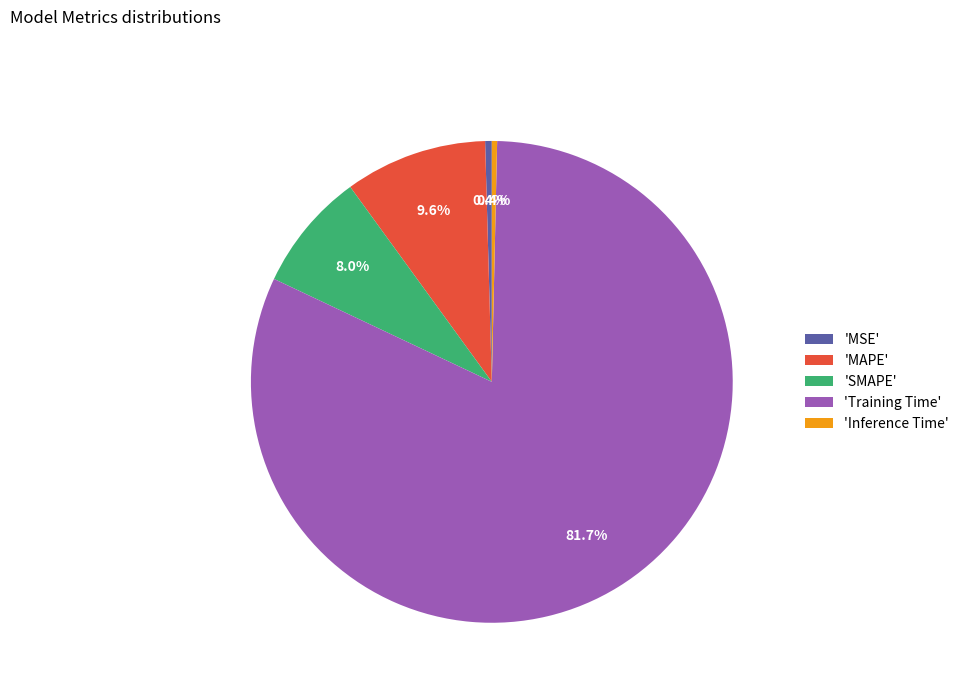

Which category has the biggest portion of the pie?

'Training Time'